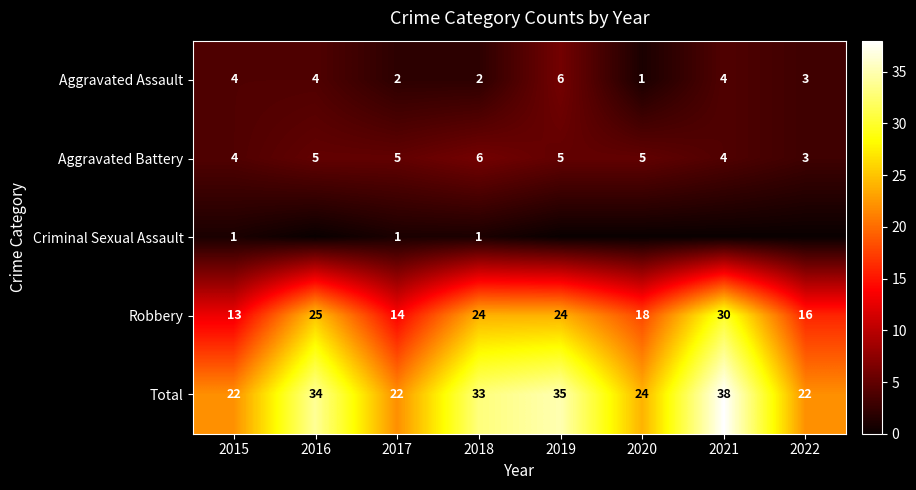

What is the spread (max minus min) of values at 2019?

35